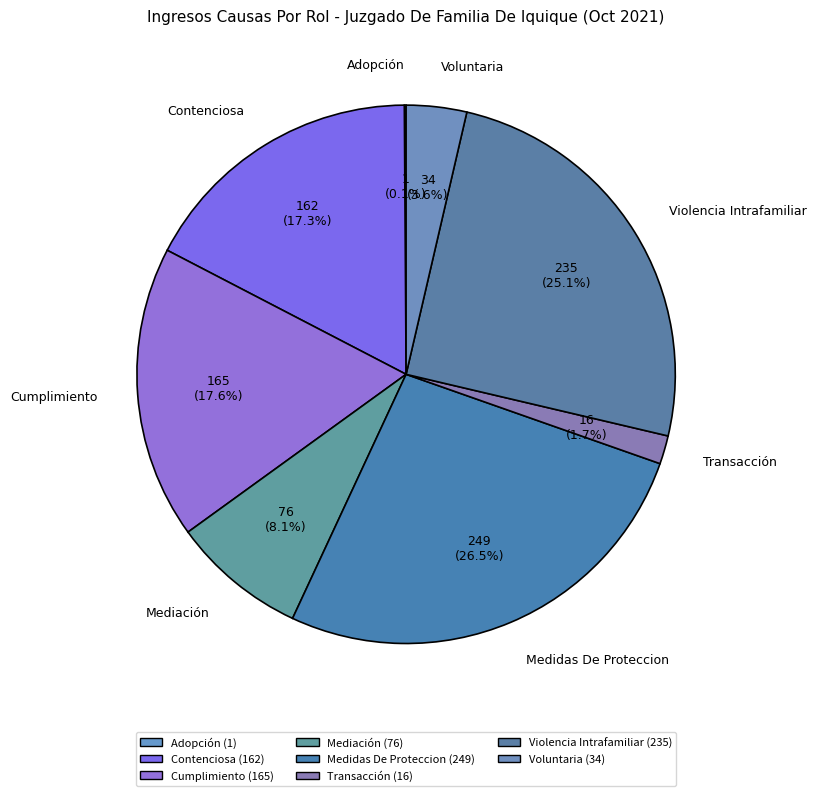

Does any single category account for the majority?

No